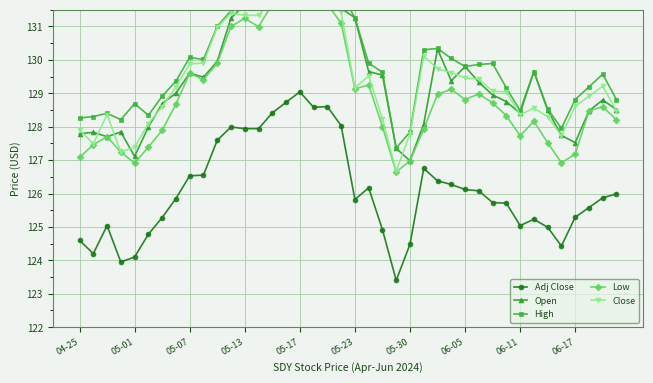

Rank the series by their maximum value, from highest to lowest.

High, Close, Open, Low, Adj Close